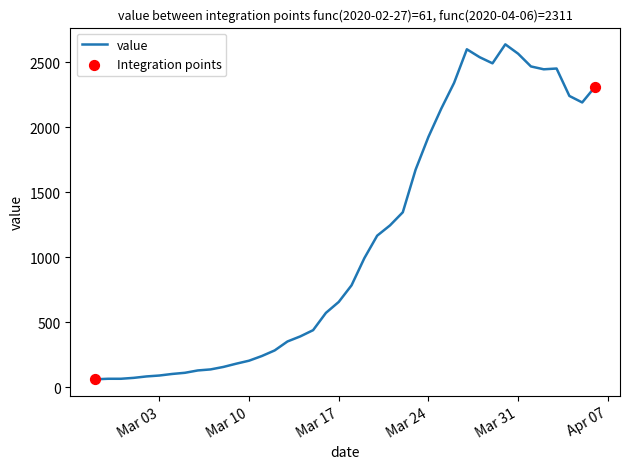

What is the smallest value displayed?

61